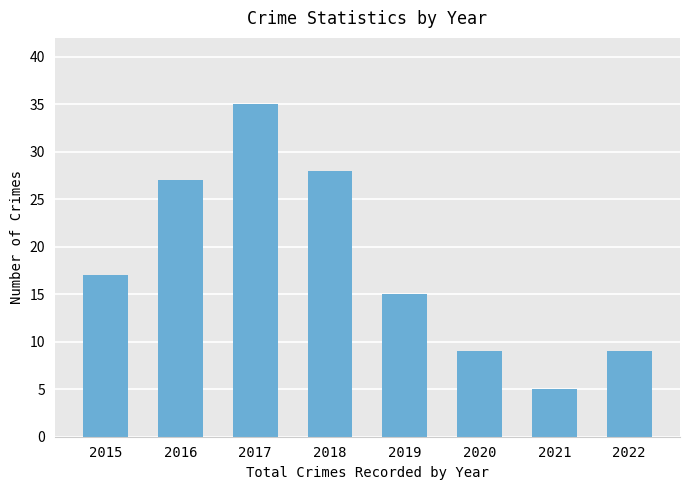

How many data points are less than 17?

4